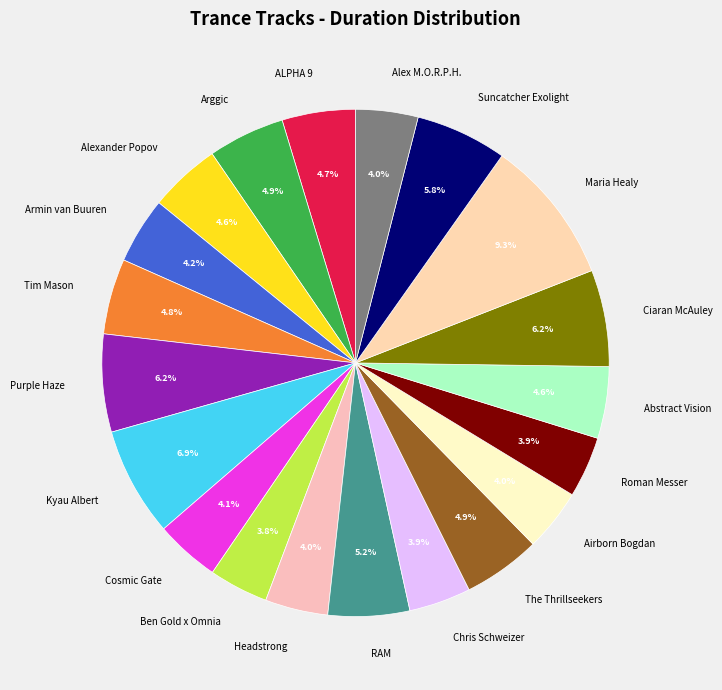

To the nearest percent, what is the difference between the Tim Mason and Armin van Buuren slice percentages?

1%